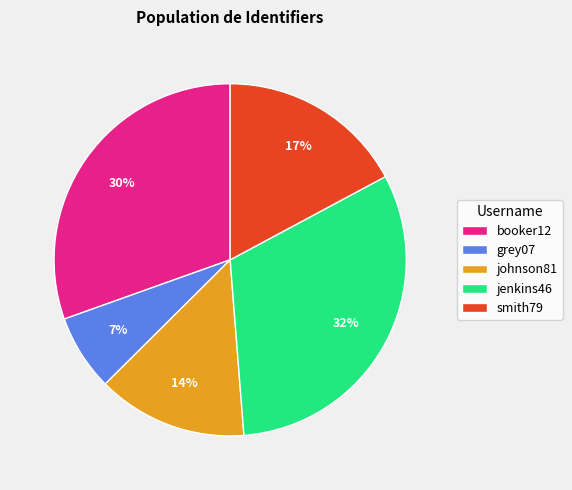

What percentage is the smith79 slice, to the nearest percent?

17%